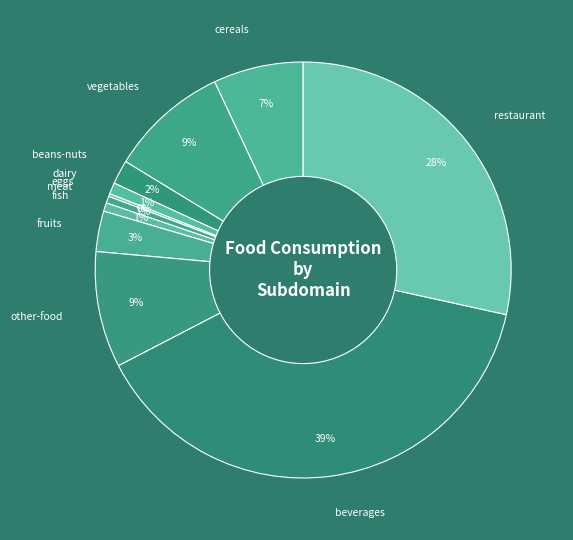

To the nearest percent, what is the average slice percentage?

9%